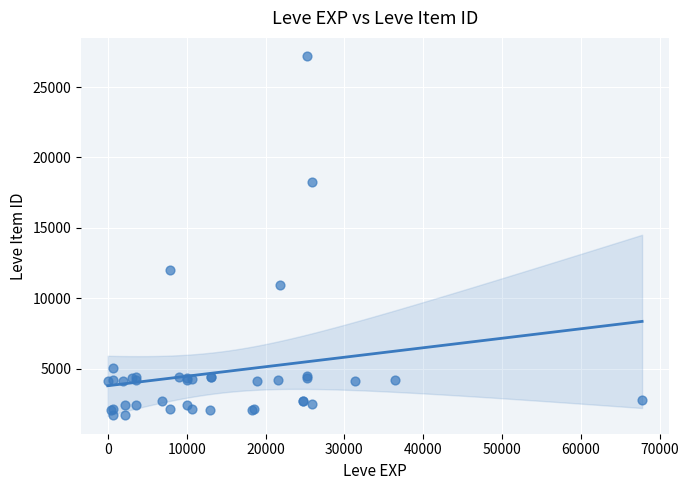

What Y value in the scatter plot is closest to 14448?

12018